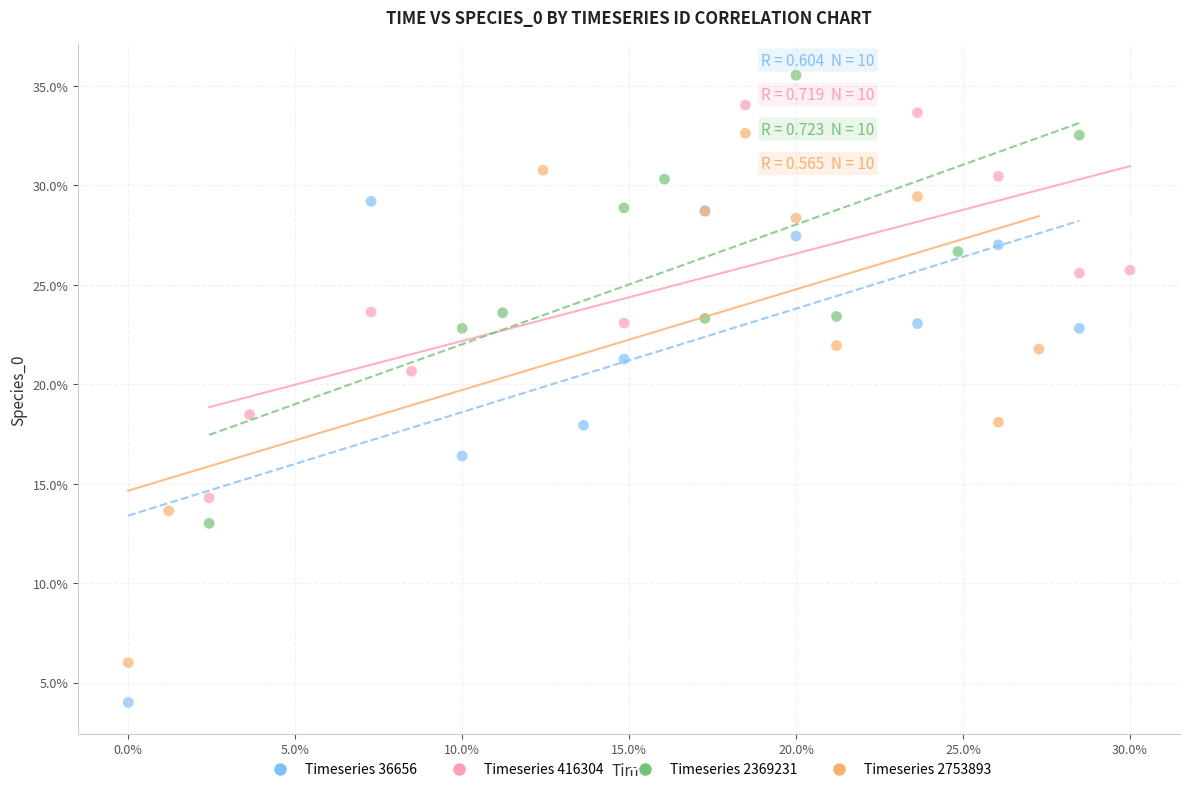

Which series contains the lowest Y value?

Timeseries 36656